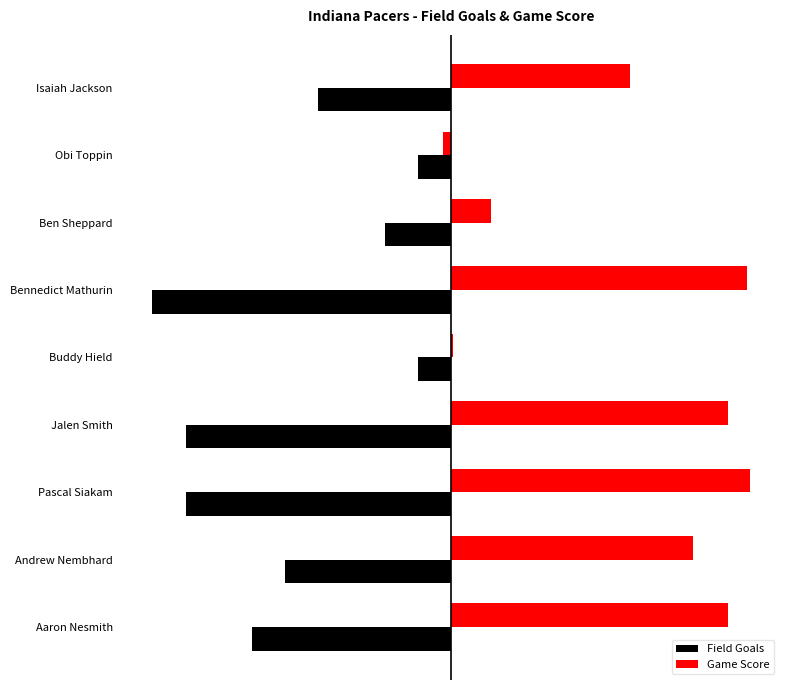

What are all the series names shown in the legend?

Field Goals, Game Score